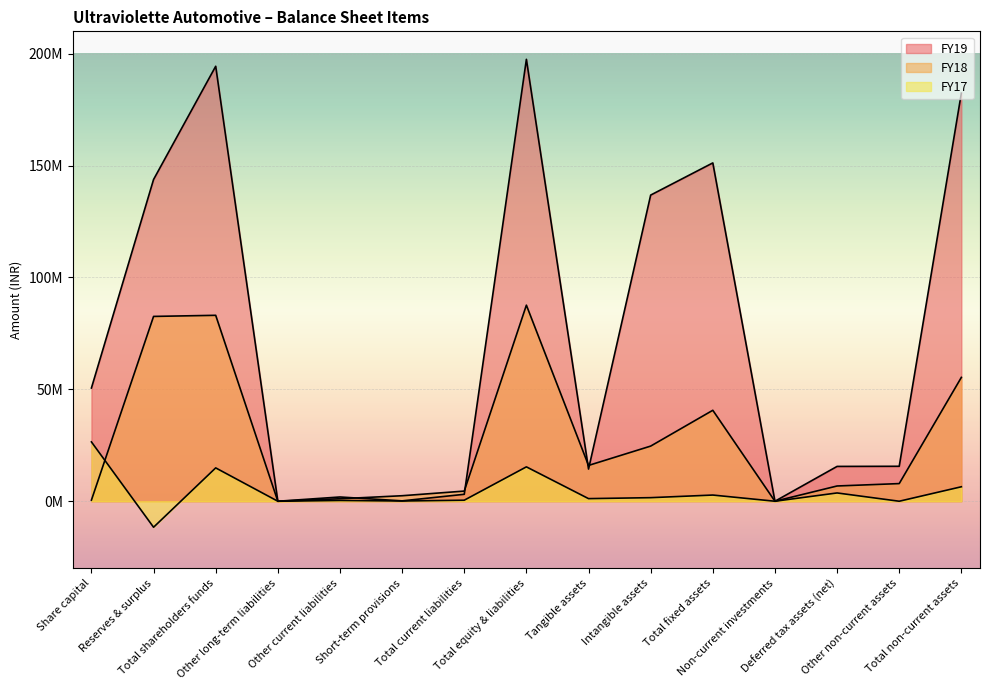

How many series are shown in this chart?

3